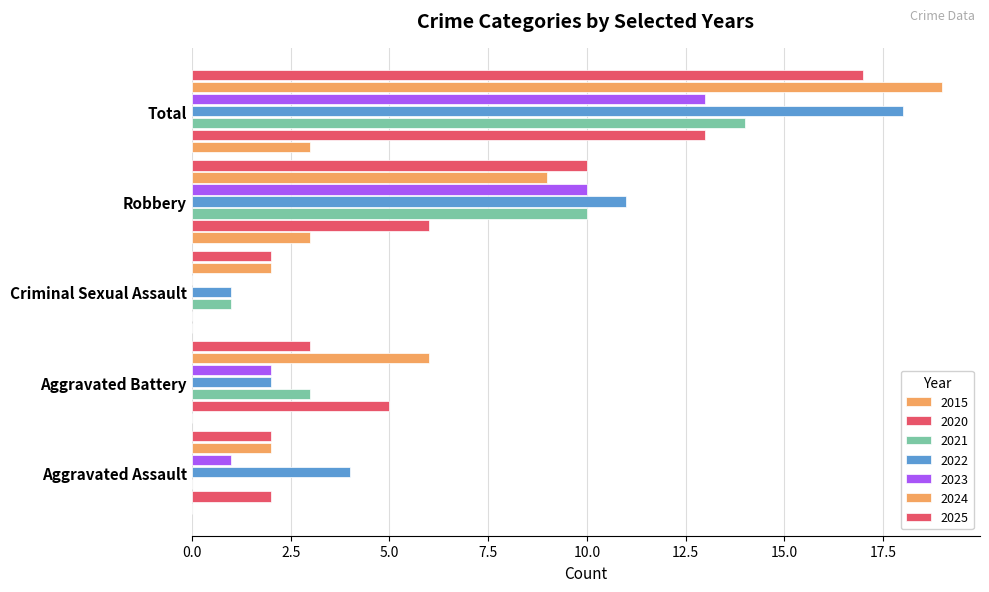

Count the number of data series in this chart.

7